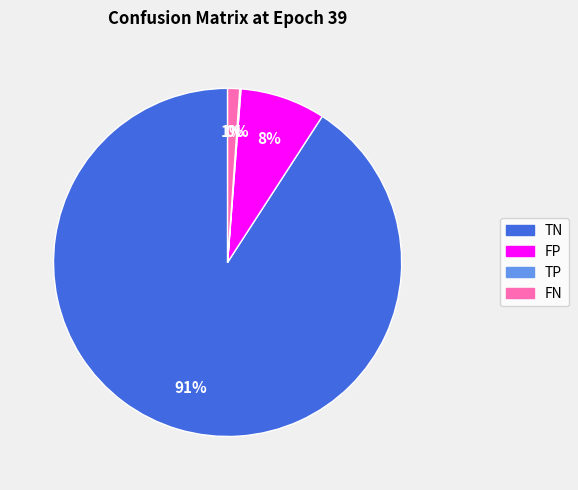

To the nearest percent, what is the difference between the largest and smallest slice percentages?

91%